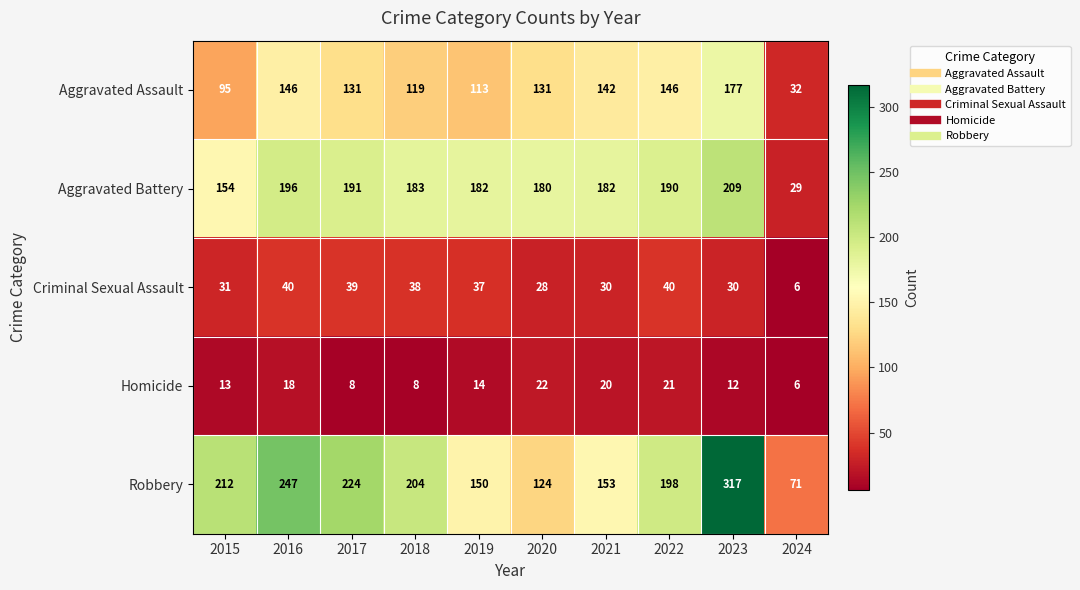

What is the average value of the Homicide series?

14